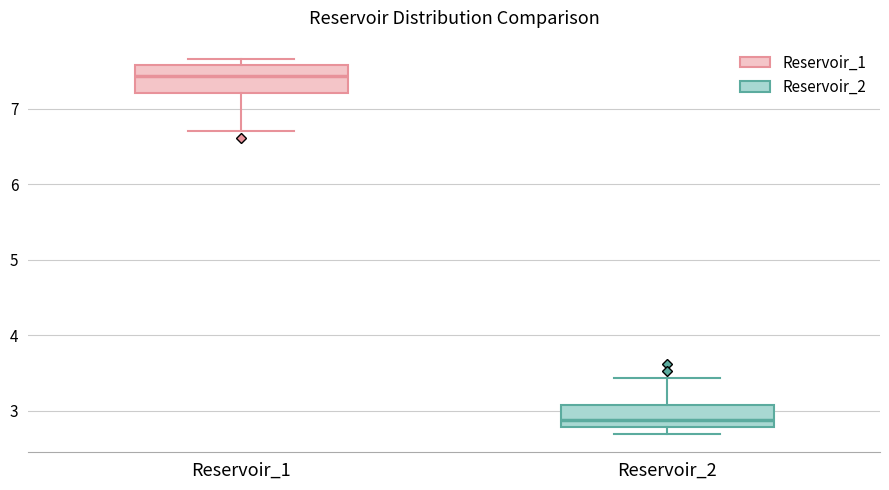

Reading left to right, transcribe this box plot: for each box, give where its median line is, the range the box spans, and where its two whiskers end, as read against the y-axis. The values are not printed on the chart, so give them approximately, as read against the axis.

Reservoir_1: median 7.4, box 7.2 to 7.6, whiskers 6.7 to 7.7
Reservoir_2: median 2.9, box 2.8 to 3.1, whiskers 2.7 to 3.4